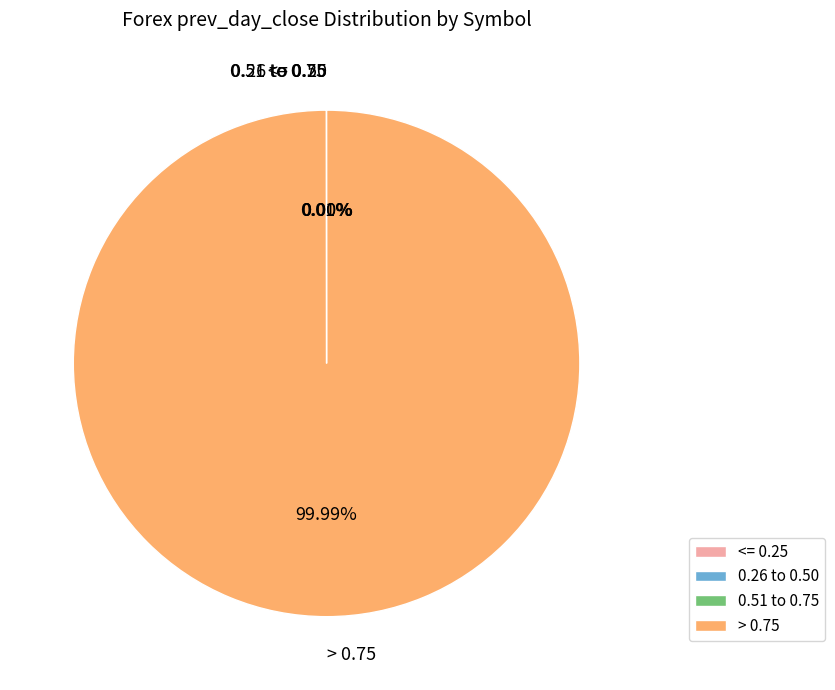

What is the majority slice?

> 0.75